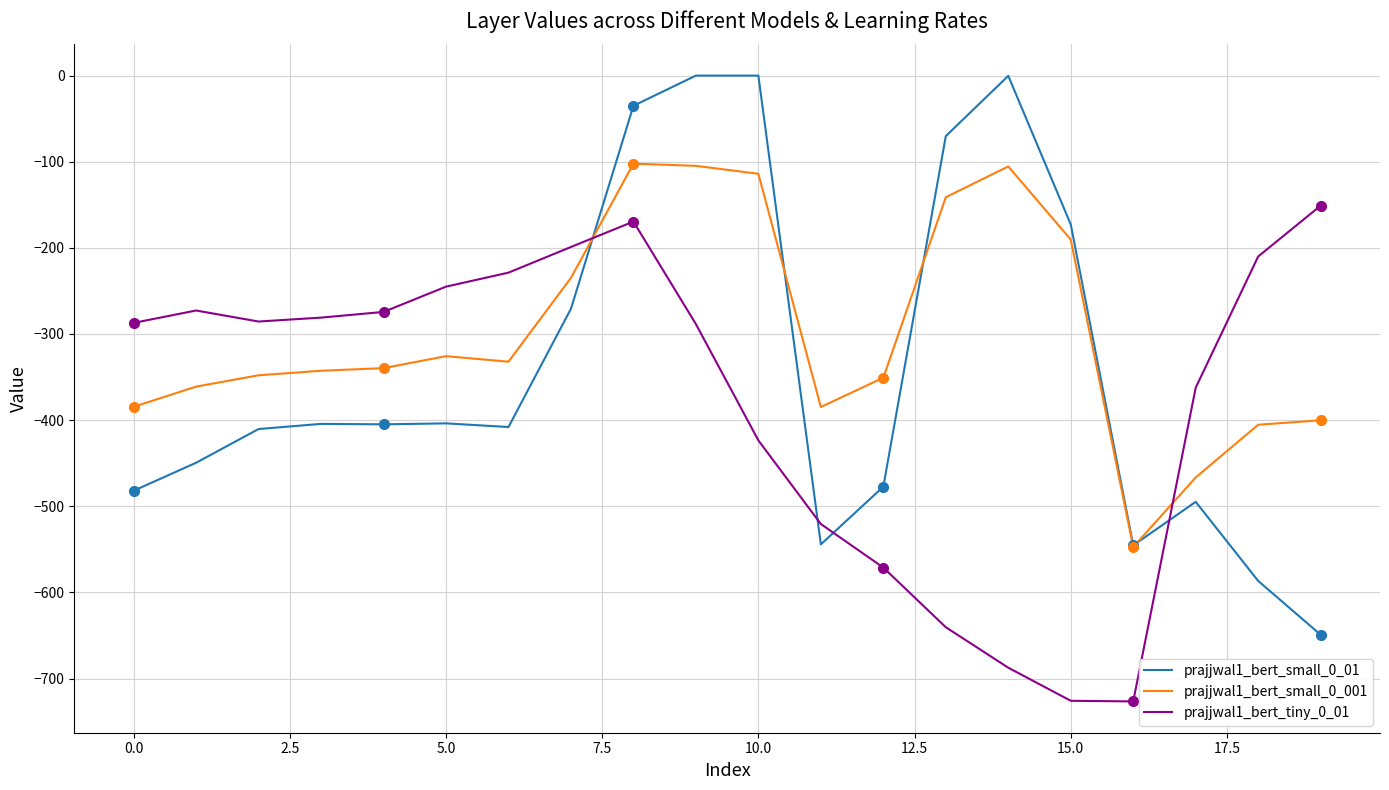

At which label does prajjwal1_bert_small_0_01 reach its minimum?

19